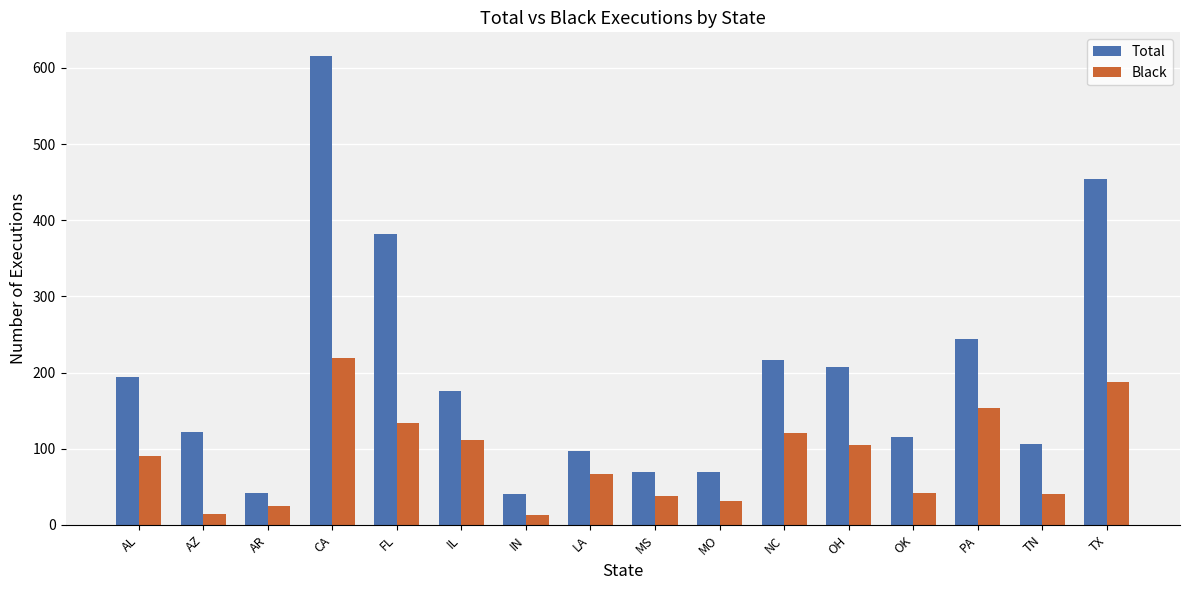

What is the difference between the maximum and second lowest values in the Total series?

574